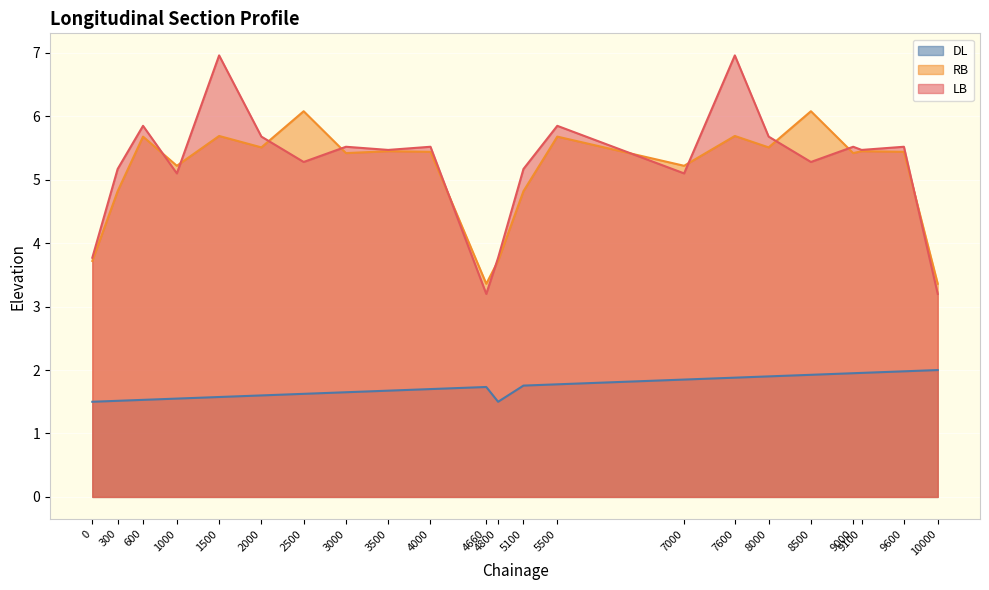

Reading right to left, what are all the values shown in this chart?

DL: 2.0	2.0	2.0	1.9	1.9	1.9	1.9	1.9	1.8	1.8	1.5	1.7	1.7	1.7	1.6	1.6	1.6	1.6	1.6	1.5	1.5	1.5
RB: 3.4	5.4	5.5	5.4	6.1	5.5	5.7	5.2	5.7	4.8	3.7	3.4	5.4	5.5	5.4	6.1	5.5	5.7	5.2	5.7	4.8	3.7
LB: 3.2	5.5	5.5	5.5	5.3	5.7	7.0	5.1	5.8	5.2	3.8	3.2	5.5	5.5	5.5	5.3	5.7	7.0	5.1	5.8	5.2	3.8